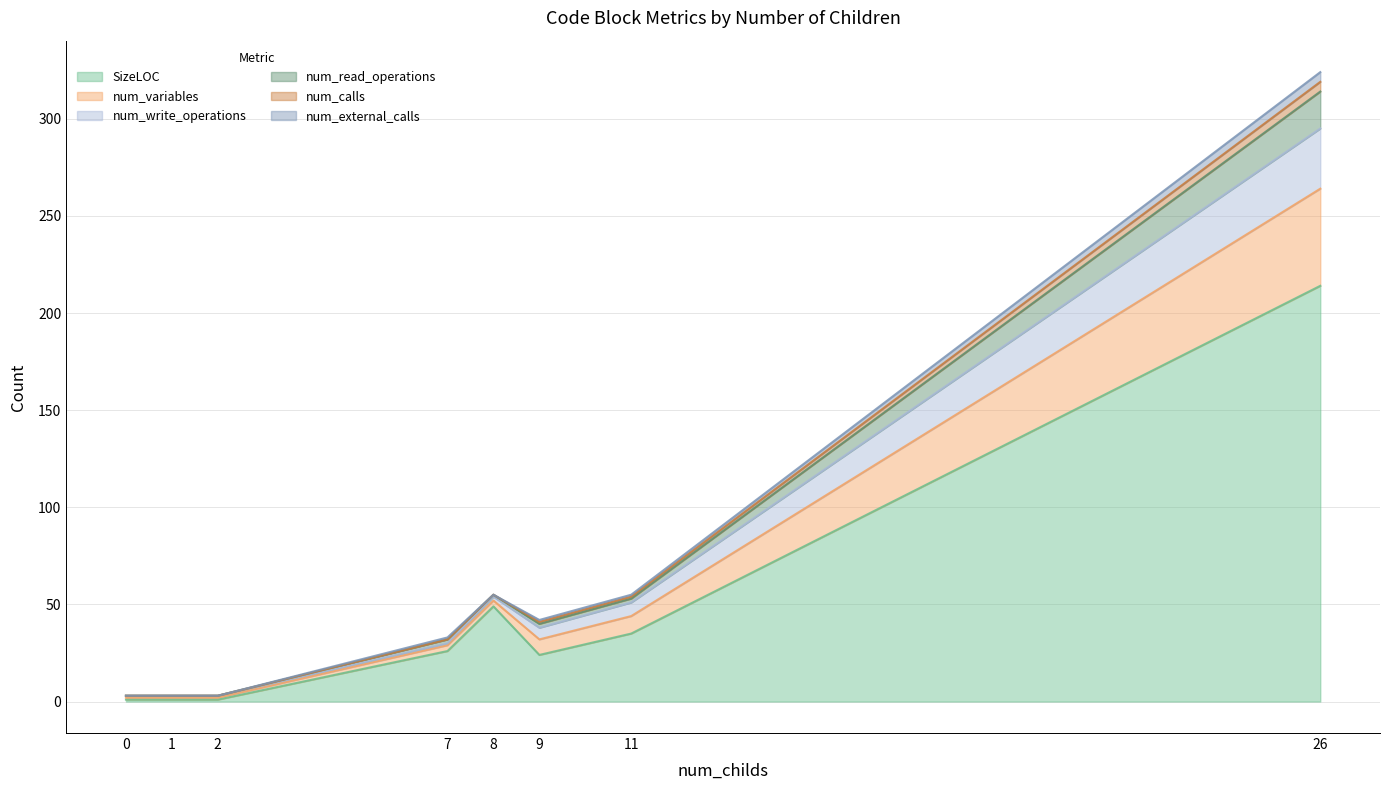

Count the number of categories in the chart.

8